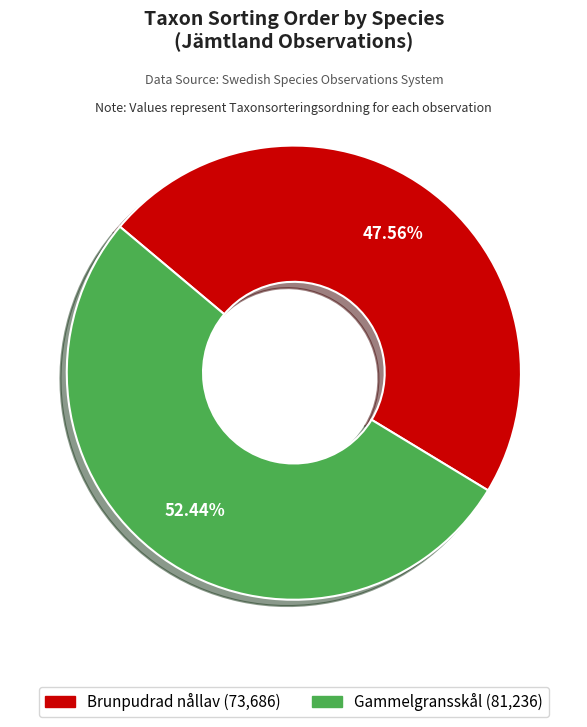

To the nearest percent, what is the difference between the largest and smallest slice percentages?

5%